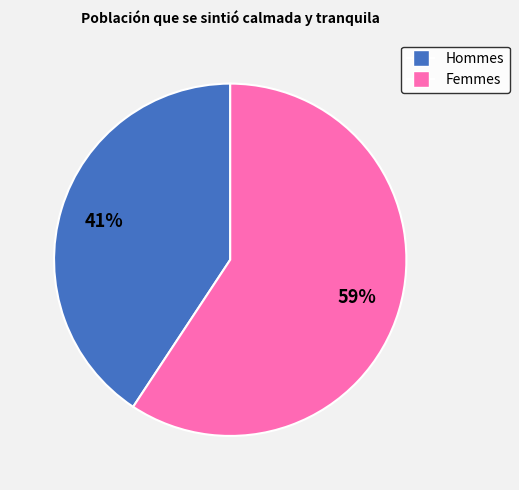

Is there a majority slice in this chart?

Yes